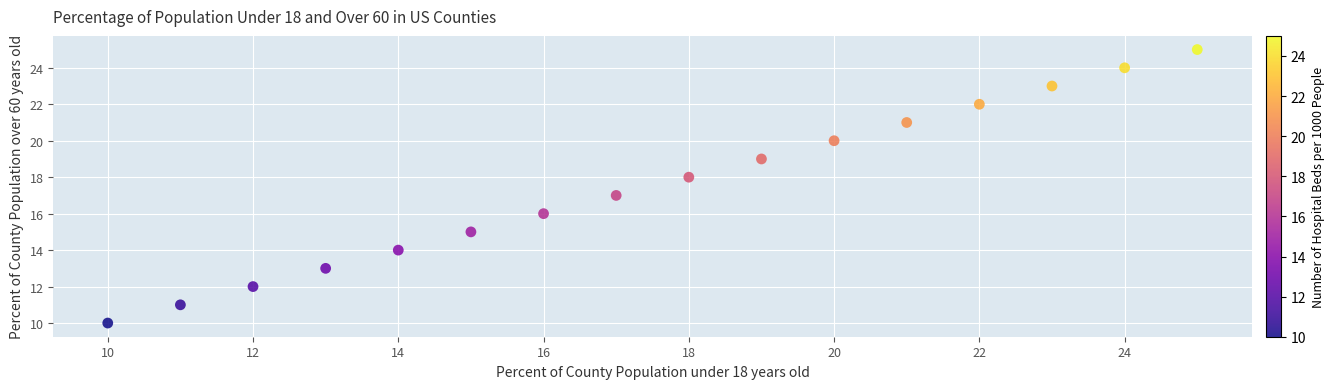

What is the range of Y values (max minus min)?

15